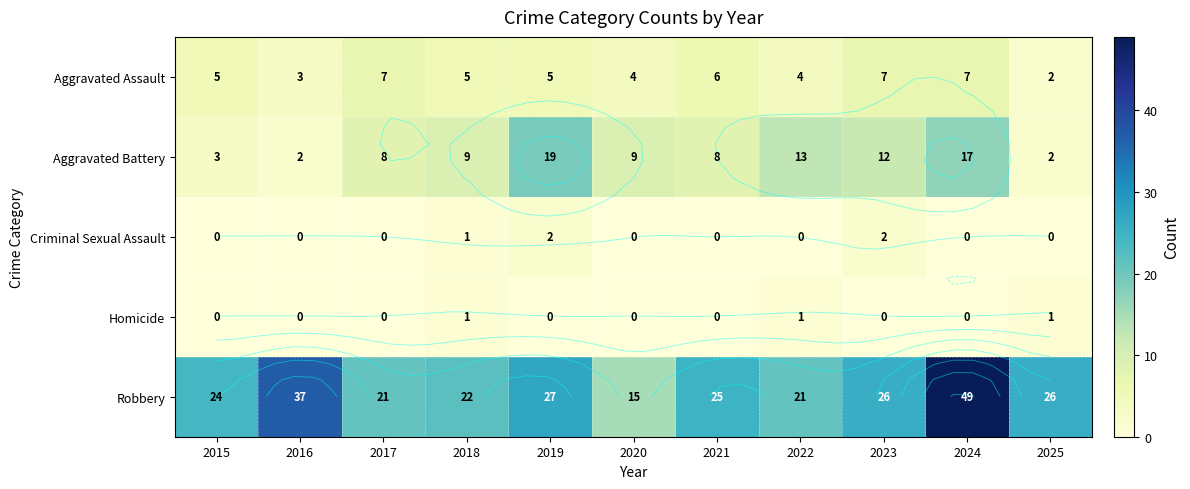

At which category is the sum across all series the highest?

2024